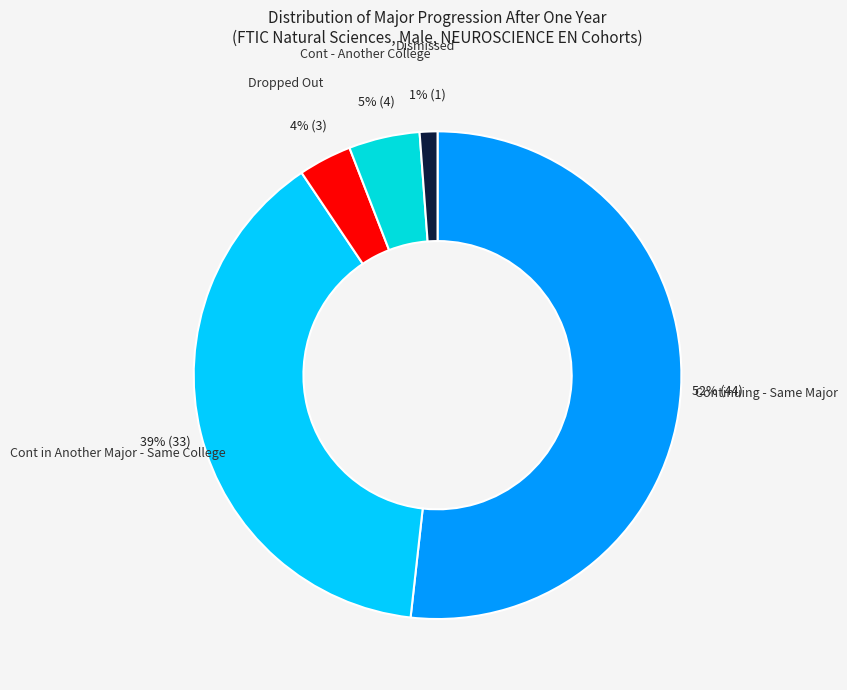

To the nearest percent, what is the difference between the Cont in Another Major - Same College and Cont - Another College slice percentages?

34%